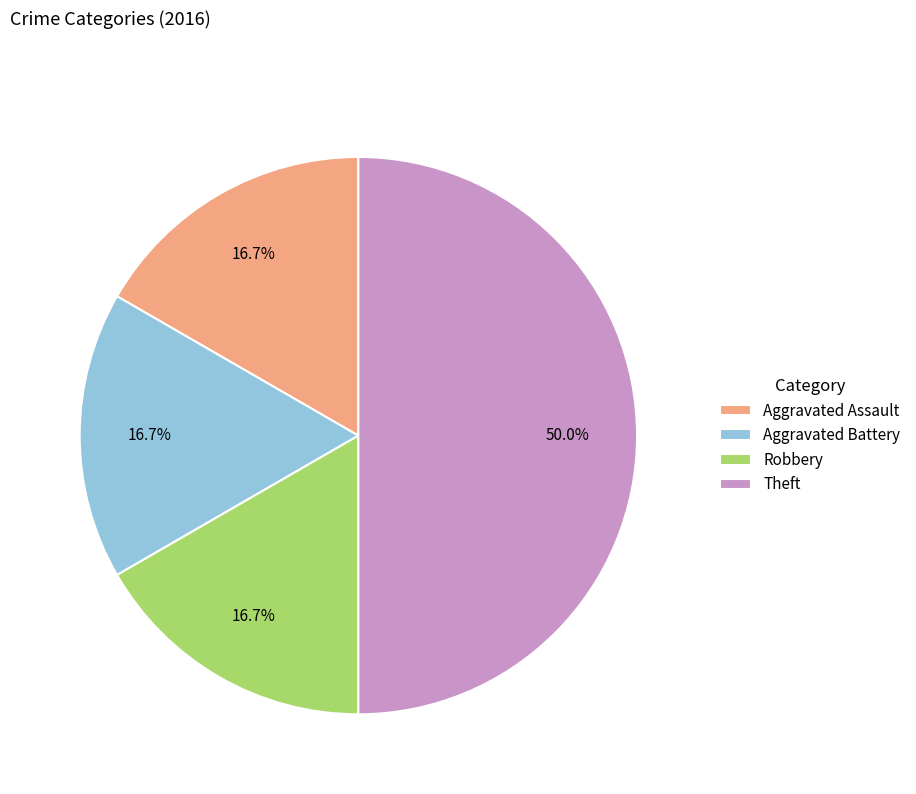

Which category has the biggest portion of the pie?

Theft